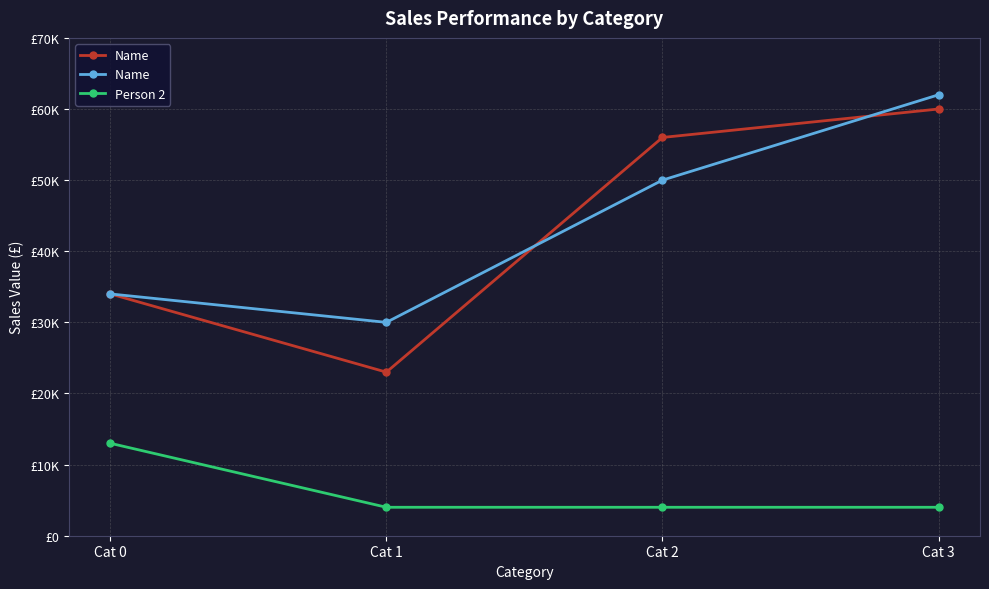

Reading left to right, transcribe all the data shown in this chart.

Name: Cat 0=34000	Cat 1=23000	Cat 2=56000	Cat 3=60000
Name : Cat 0=34000	Cat 1=30000	Cat 2=50000	Cat 3=62000
Person 2: Cat 0=13000	Cat 1=4000	Cat 2=4000	Cat 3=4000